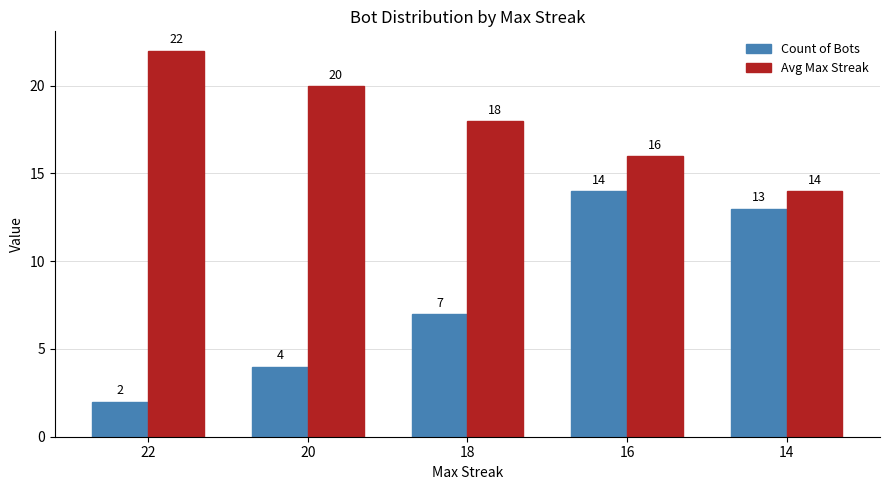

Reading left to right, extract all data points from this chart.

Count of Bots: 2	4	7	14	13
Avg Max Streak: 22	20	18	16	14